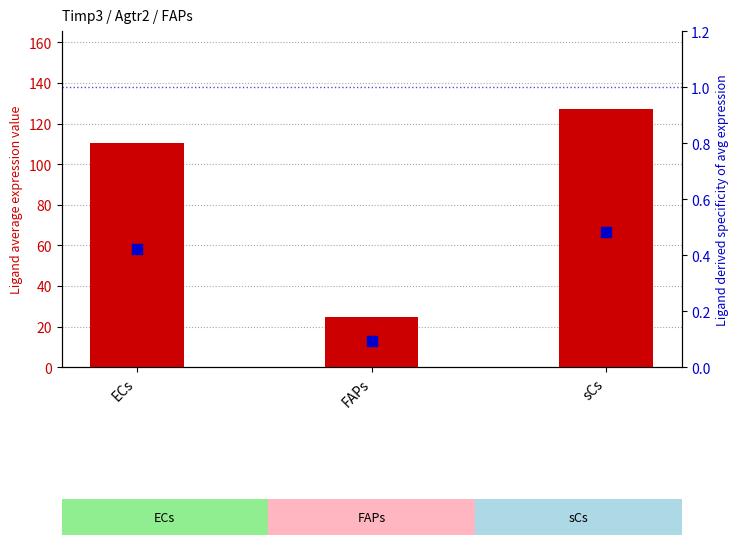

At how many categories does at least one series exceed 42?

2